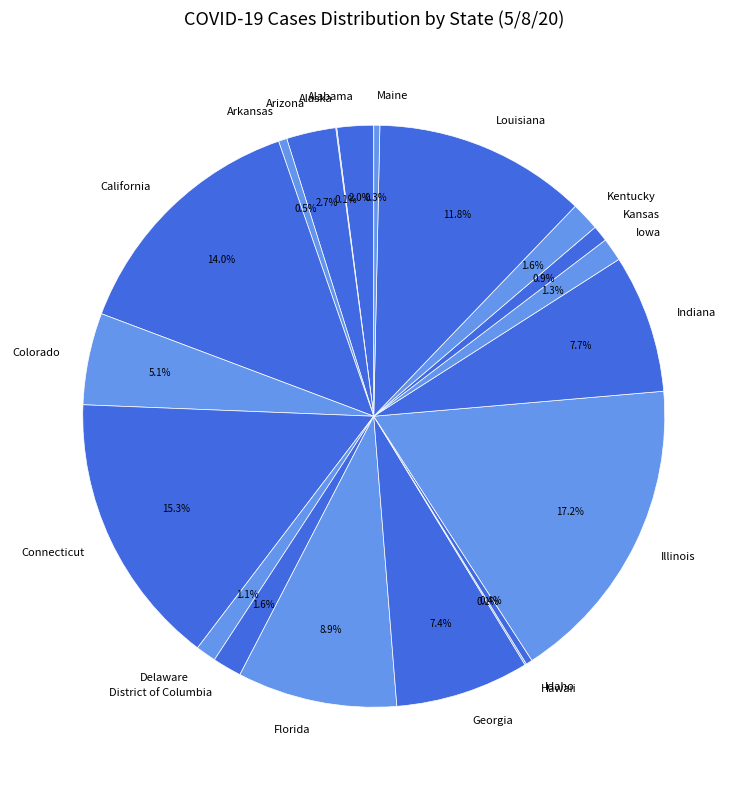

To the nearest percent, what is the combined percentage of Arizona and Kentucky?

4%